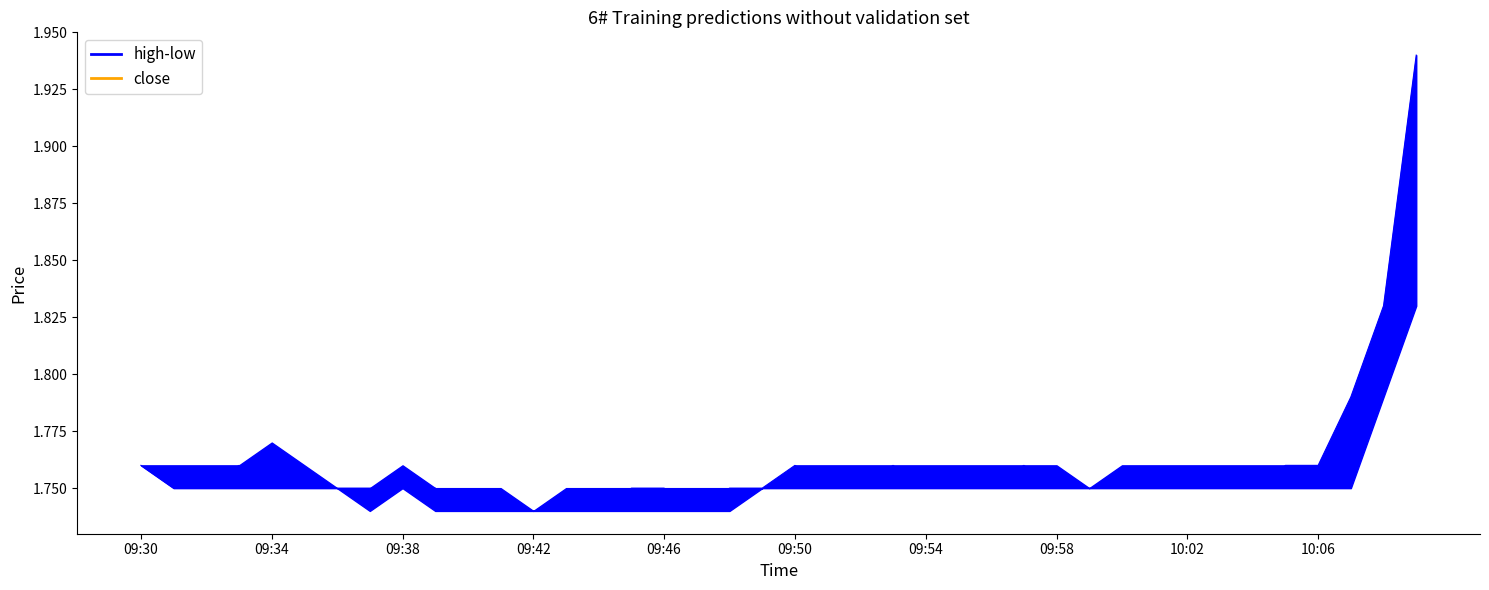

The chart shows a value of 0.6 at 23. True or false?

False